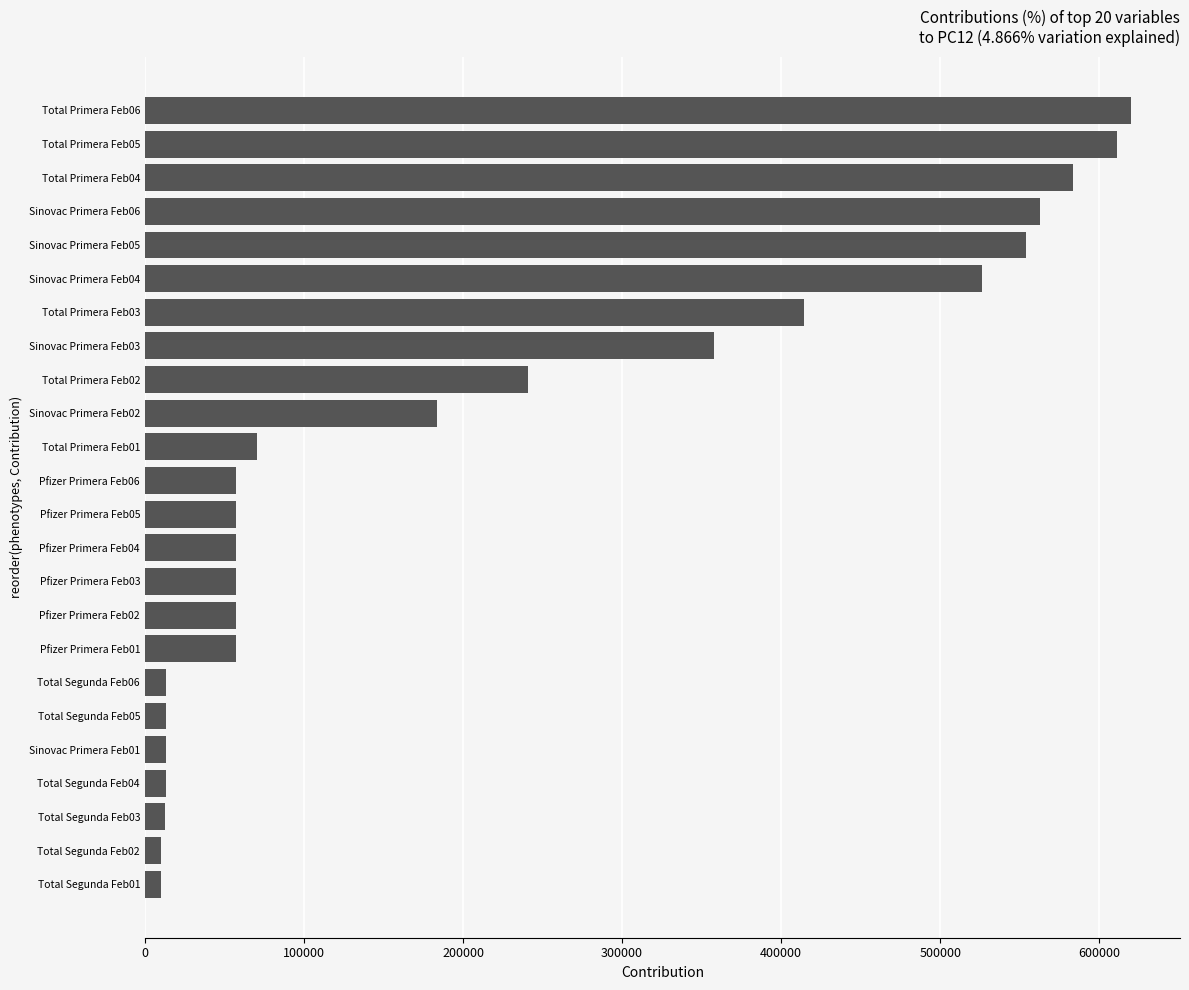

Where is the data nearest to the value 315086?

Sinovac Primera Feb03